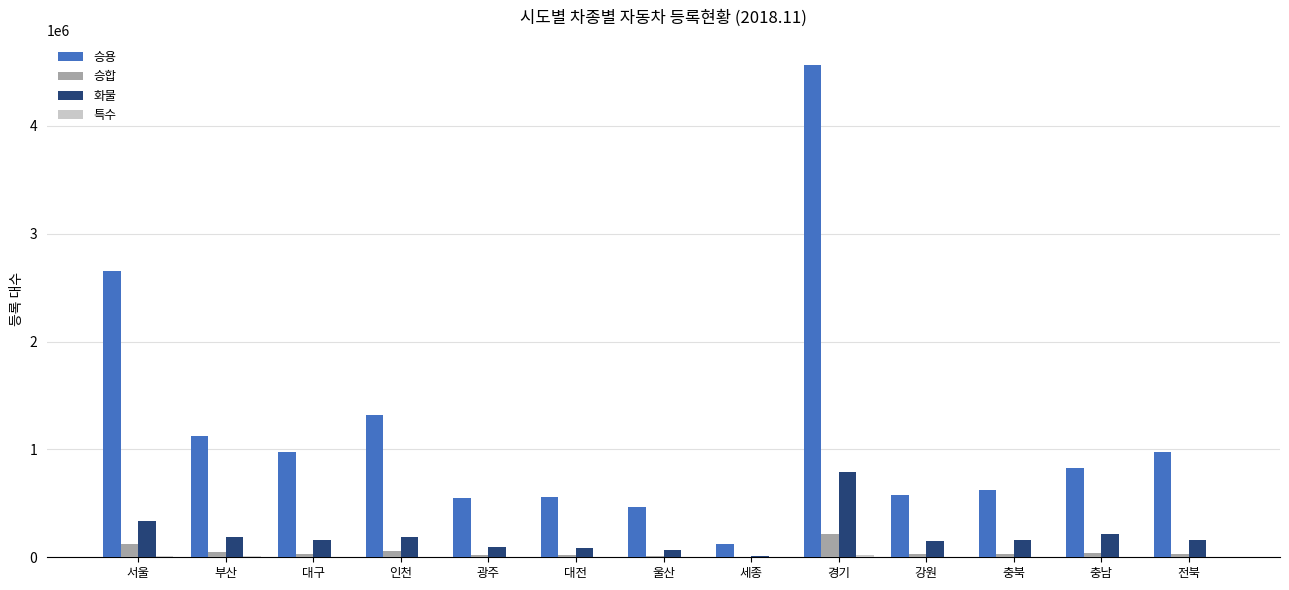

What is the greatest value displayed?

4569186